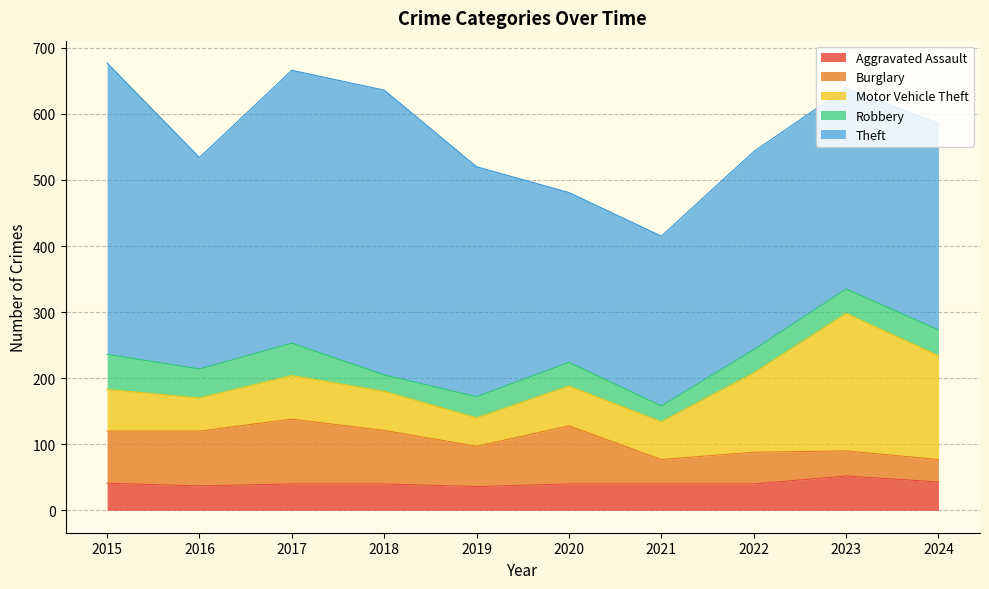

What is the minimum value shown in the chart?

24